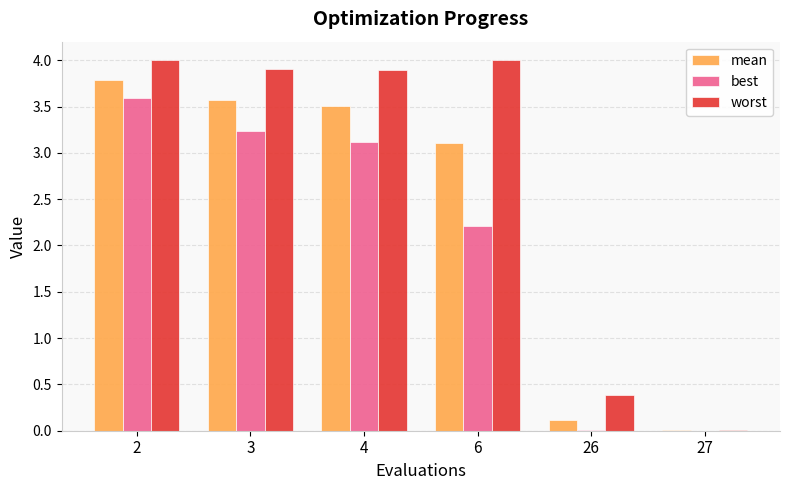

What are all the series names shown in the legend?

mean, best, worst